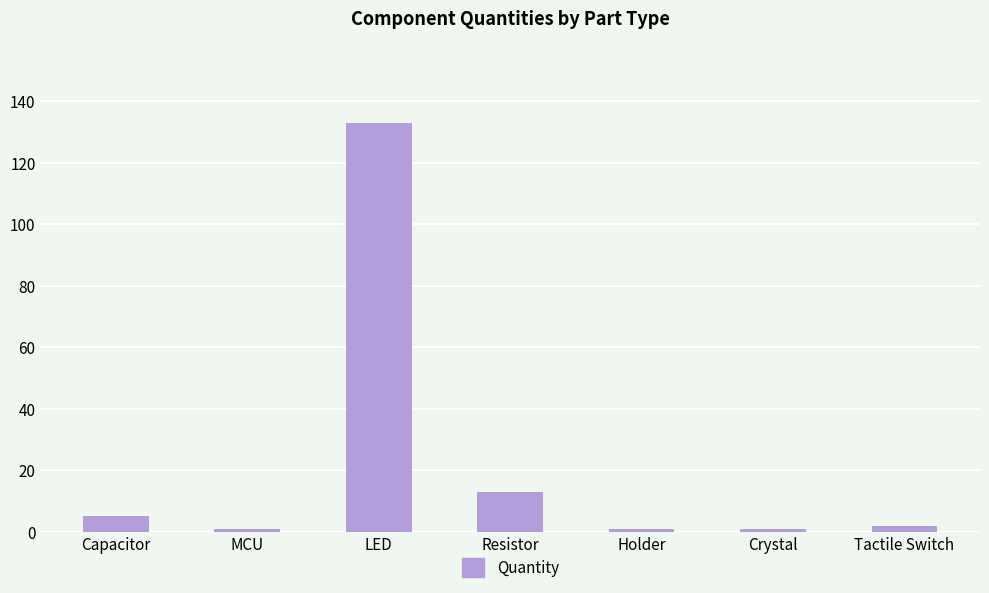

What is the difference between the values at LED and Resistor?

120